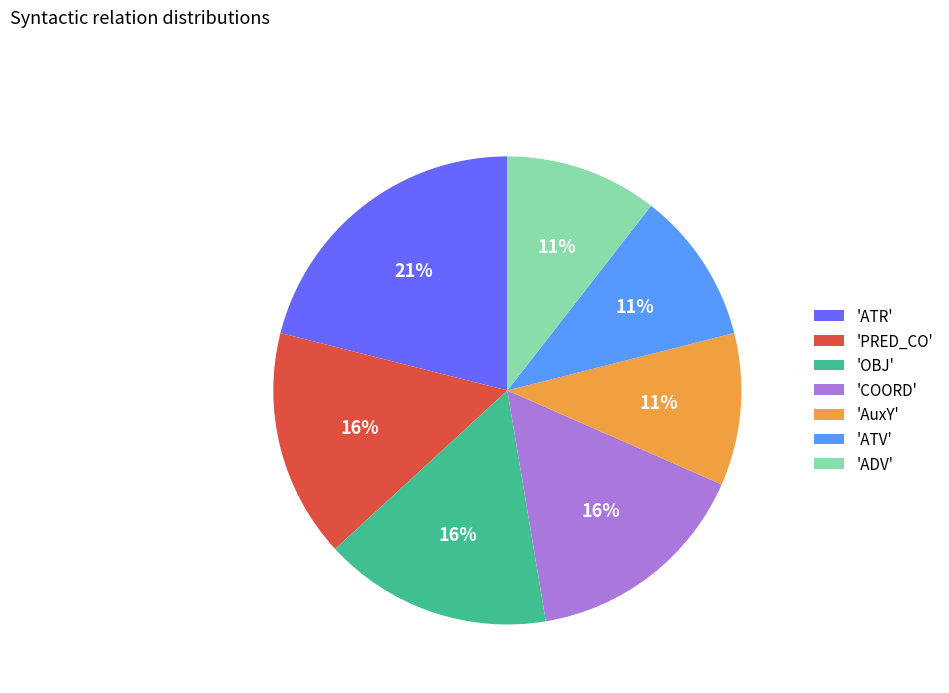

To the nearest percent, what is the difference between the 'PRED_CO' and 'AuxY' slice percentages?

5%